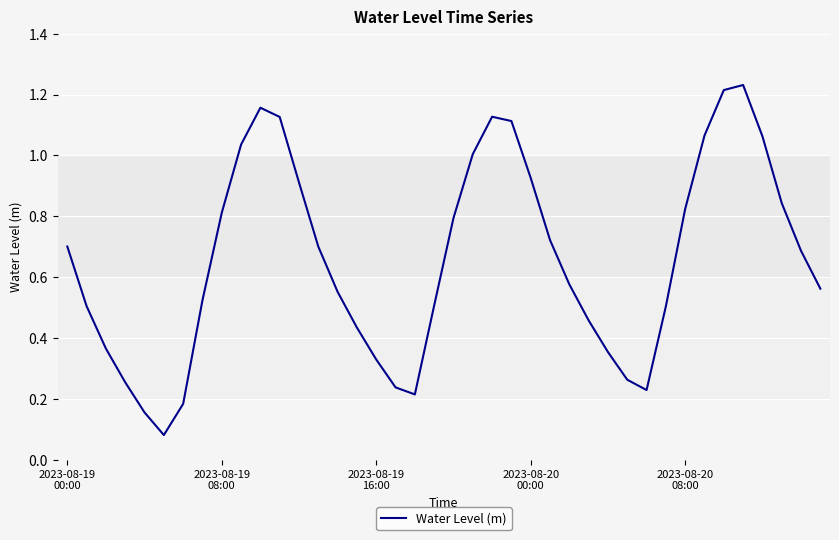

Reading right to left, transcribe all the data shown in this chart.

0.6	0.7	0.8	1.1	1.2	1.2	1.1	0.8	0.5	0.2	0.3	0.4	0.5	0.6	0.7	0.9	1.1	1.1	1.0	0.8	0.5	0.2	0.2	0.3	0.4	0.6	0.7	0.9	1.1	1.2	1.0	0.8	0.5	0.2	0.1	0.2	0.3	0.4	0.5	0.7